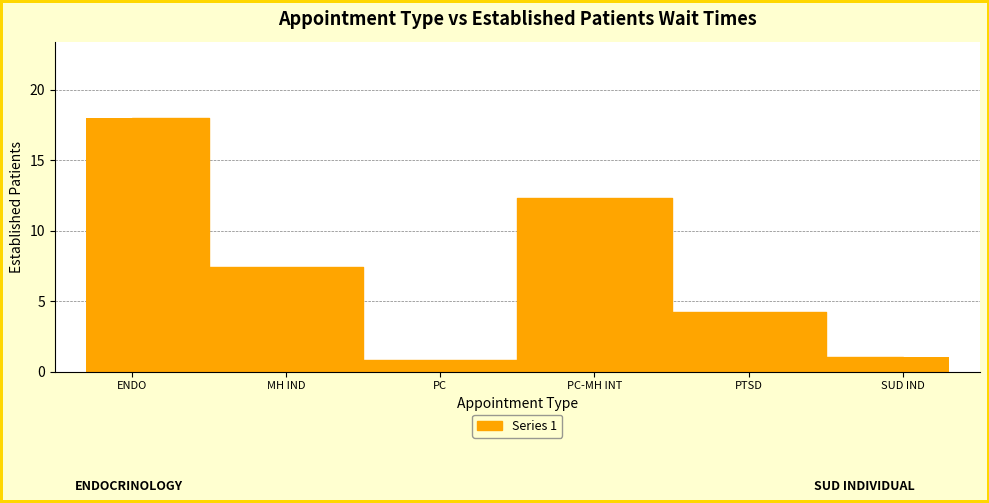

What is the label of the 3rd bar from the right?

PC-MH INT